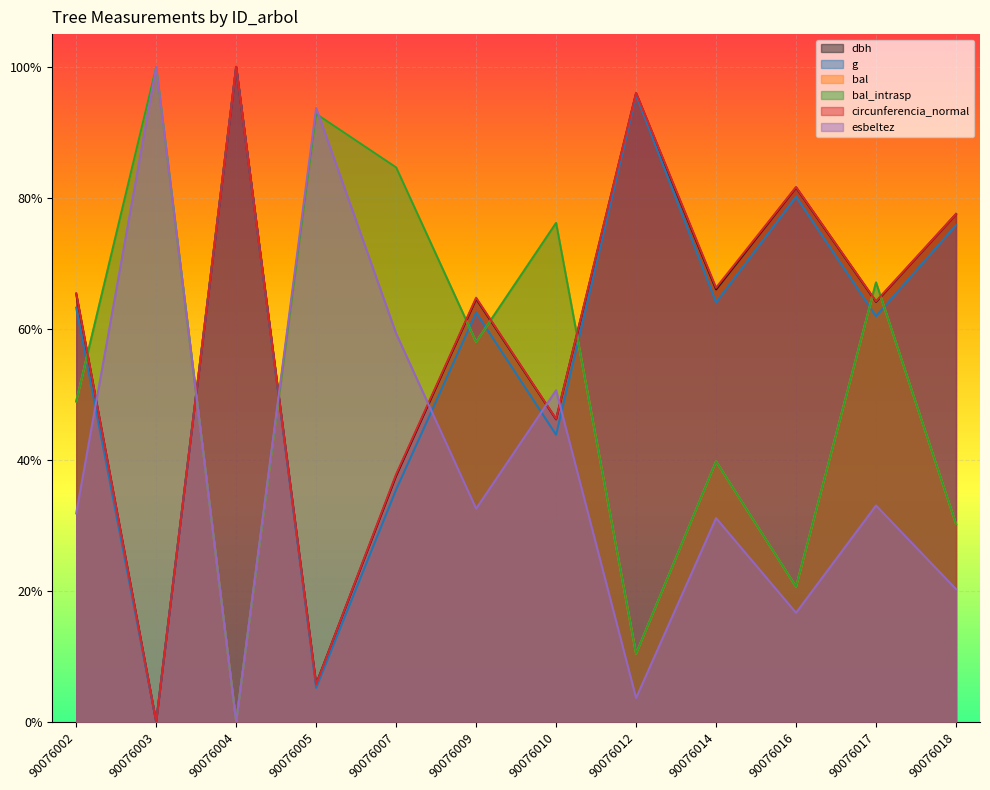

What value does the dbh series have at 90076017?

0.6